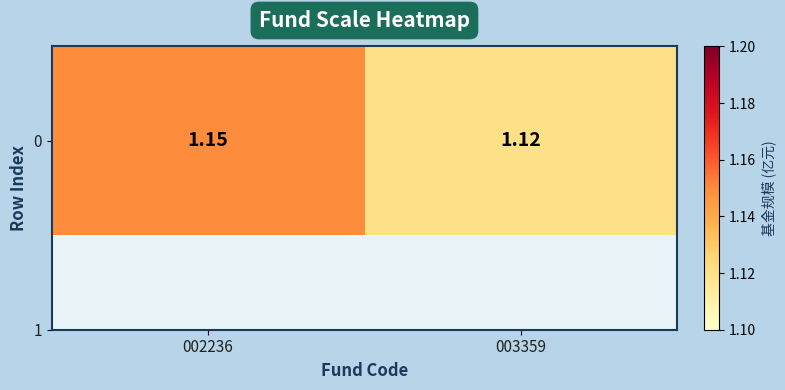

Count the values in the range 1 to 2.

2